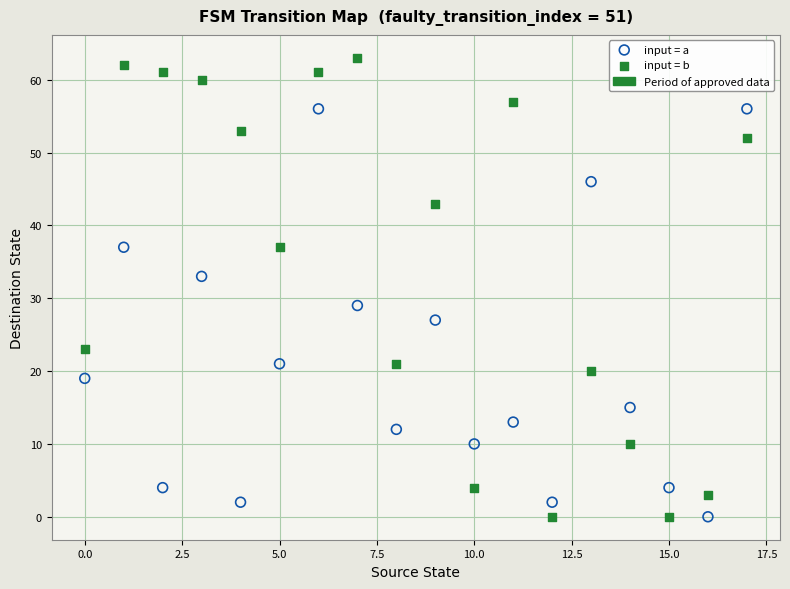

Which series contains the highest Y value?

input = b